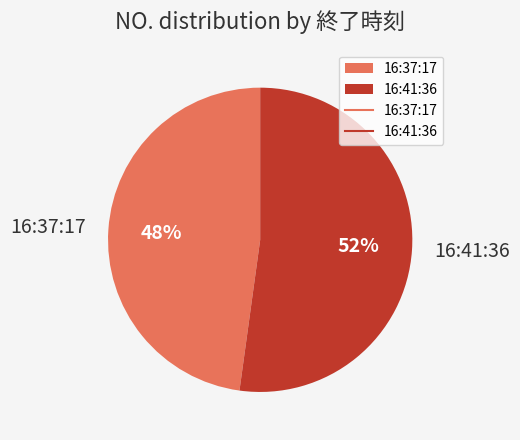

Is it true that 16:41:36 is 52% of the pie?

True